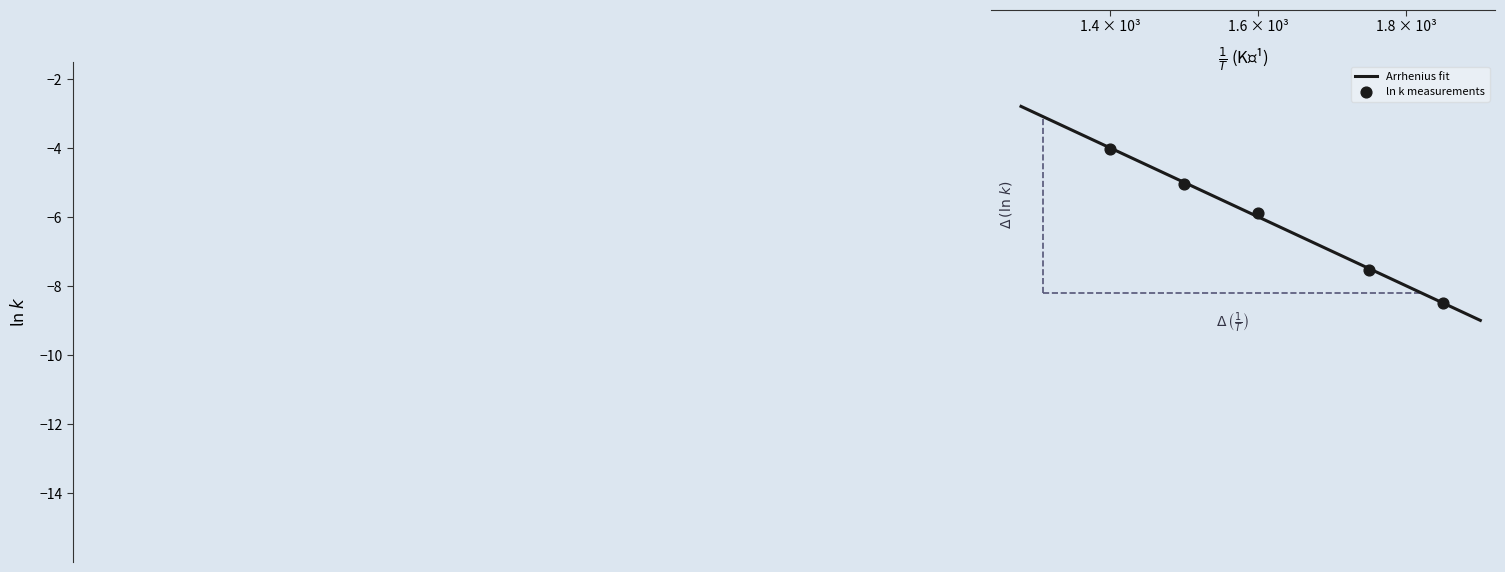

What is the average Y value?

-6.2